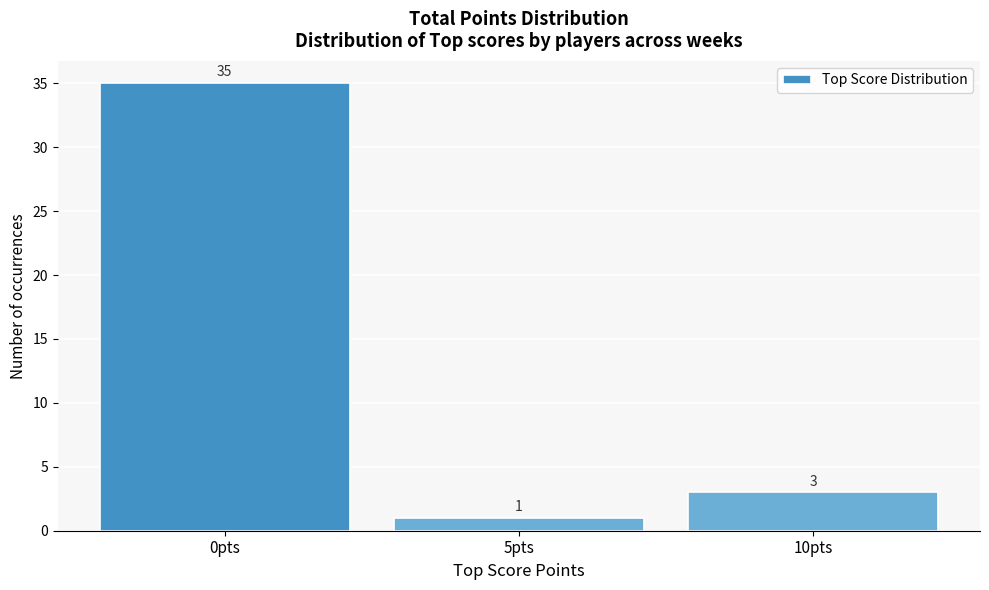

Reading left to right, transcribe all the data shown in this chart.

0pts=35	5pts=1	10pts=3